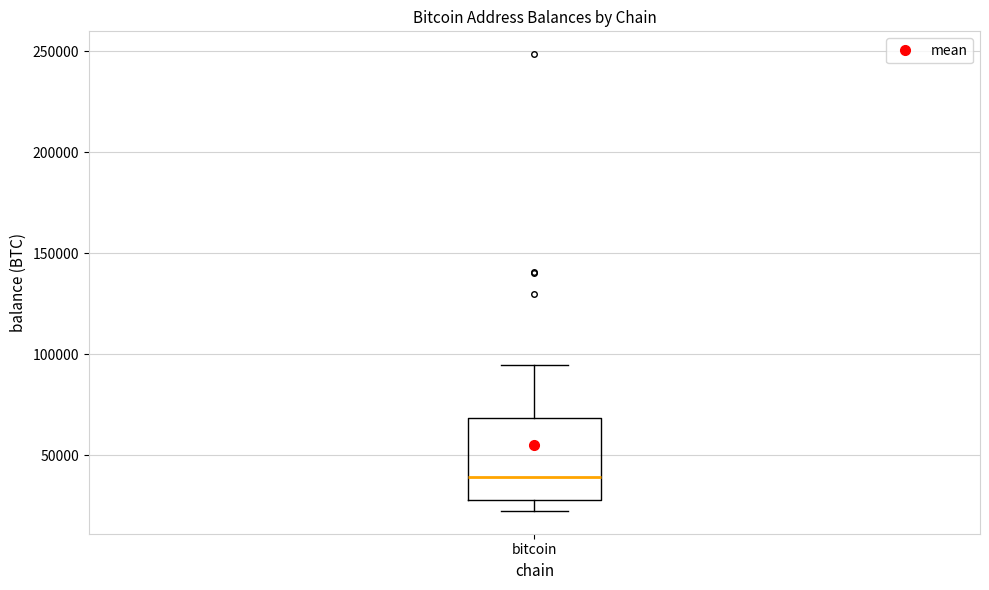

Transcribe this box plot: give where the median line is, the range the box spans, and where the two whiskers end, as read against the y-axis. The values are not printed on the chart, so give them approximately, as read against the axis.

median 40000, box 30000 to 70000, whiskers 25000 to 95000